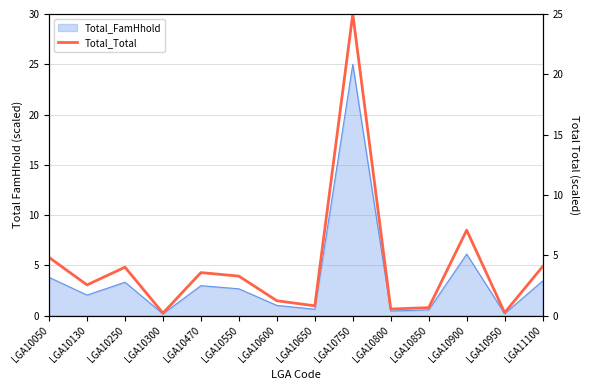

What is the value of the 8th point from the left?

0.8